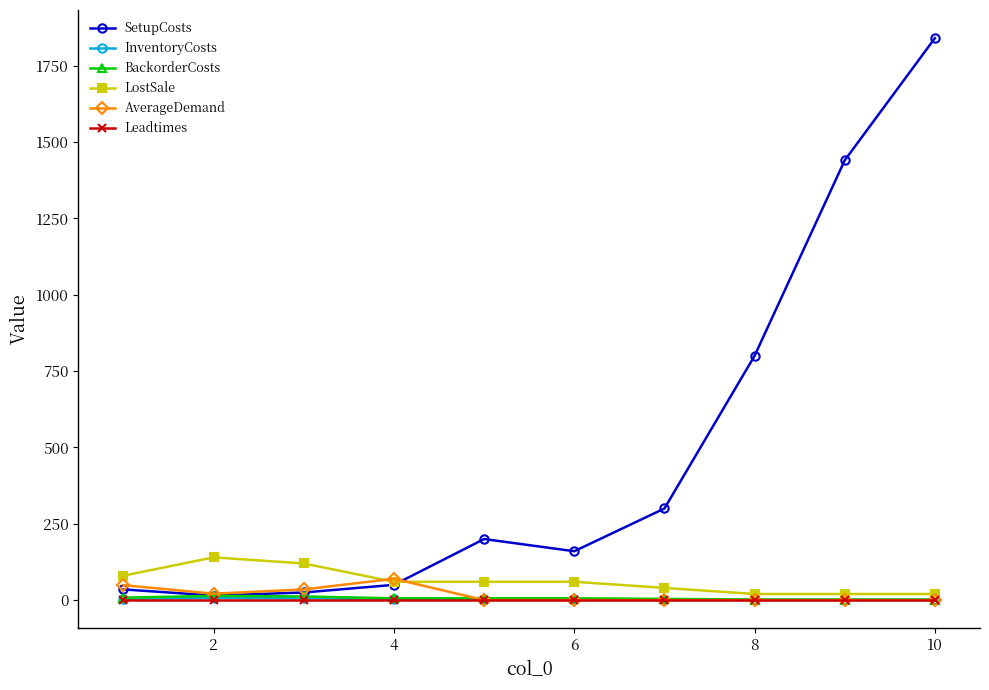

Which series has the widest spread of values?

SetupCosts